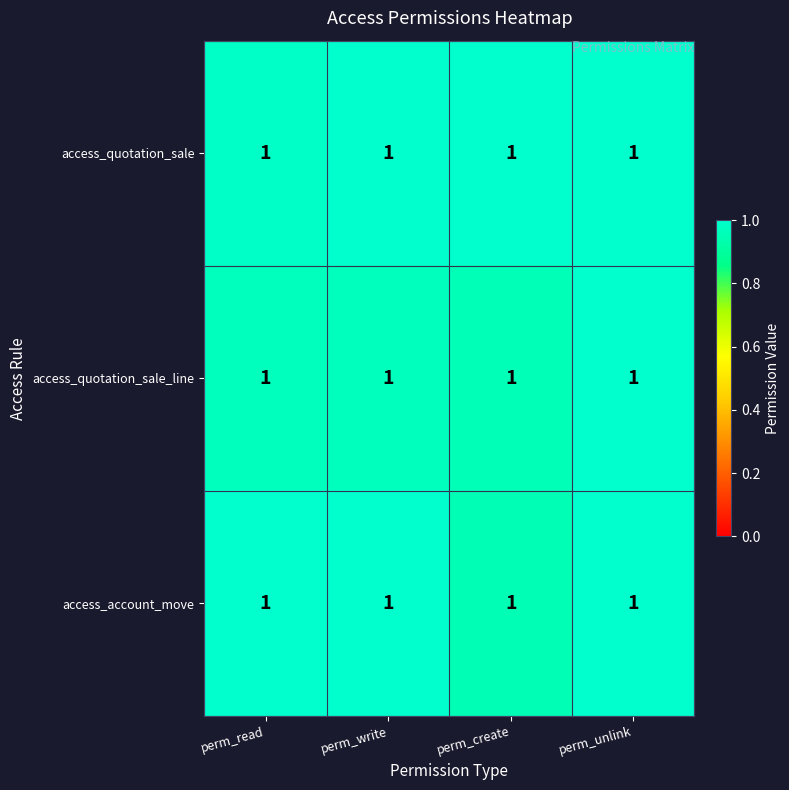

At which category is the sum across all series the highest?

perm_unlink